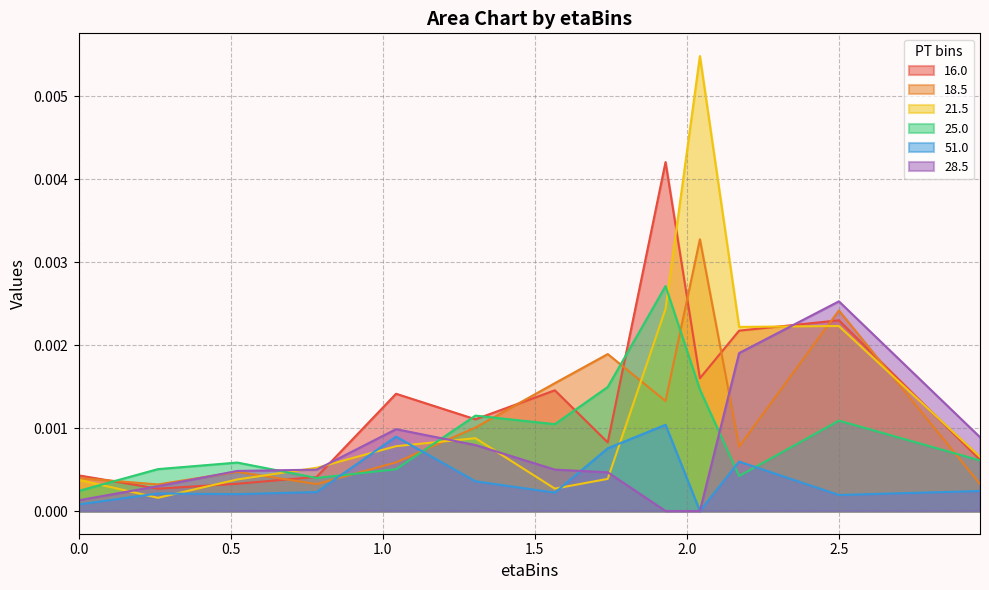

Does the chart have visible grid lines?

Yes